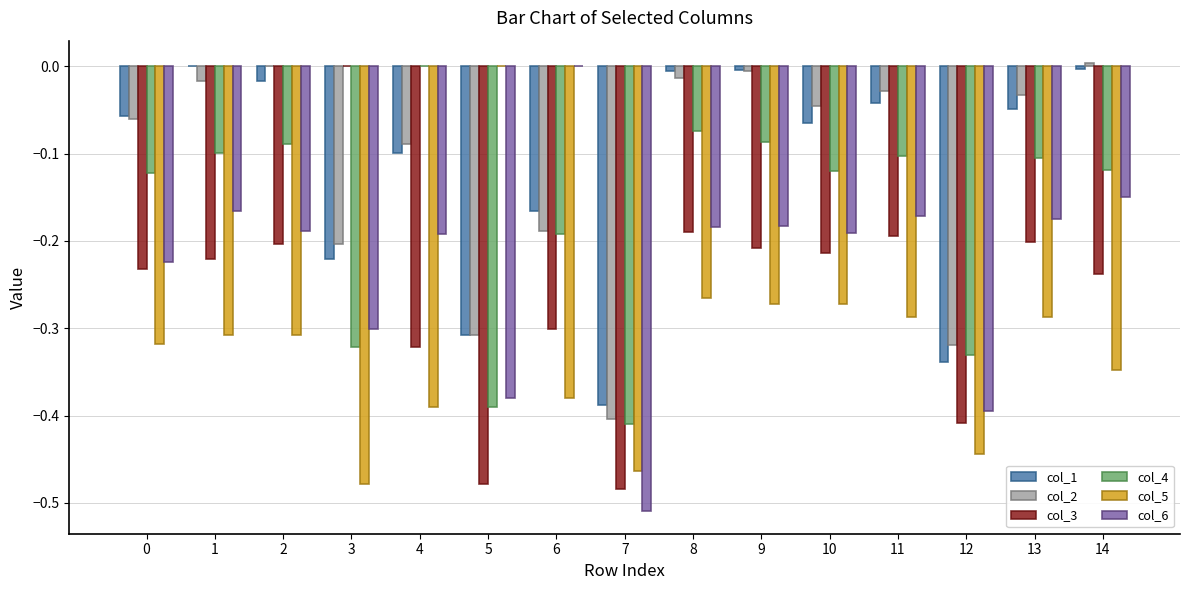

What are all the series names shown in the legend?

col_1, col_2, col_3, col_4, col_5, col_6